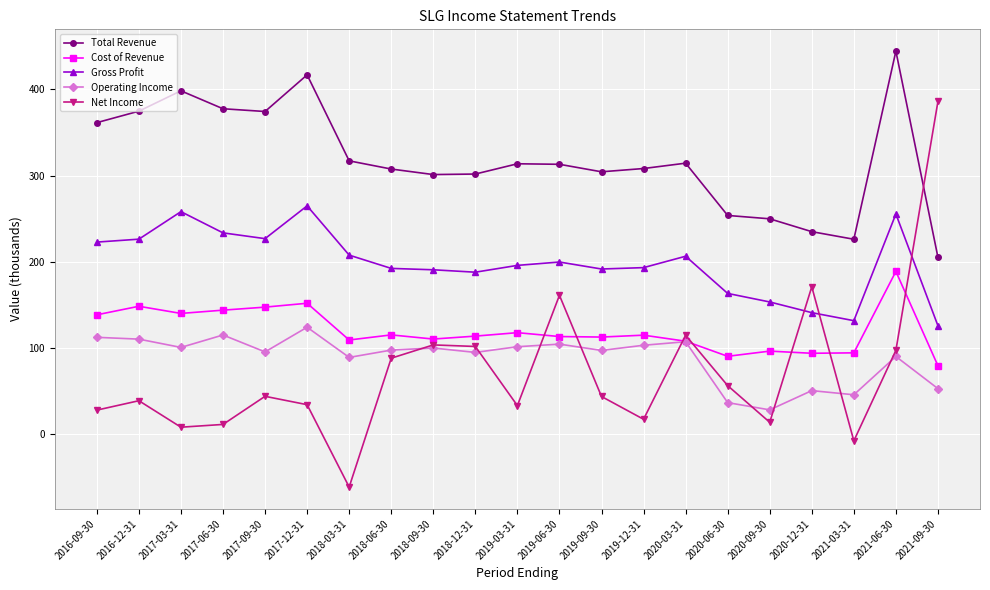

Which label corresponds to the smallest value in the chart?

2018-03-31